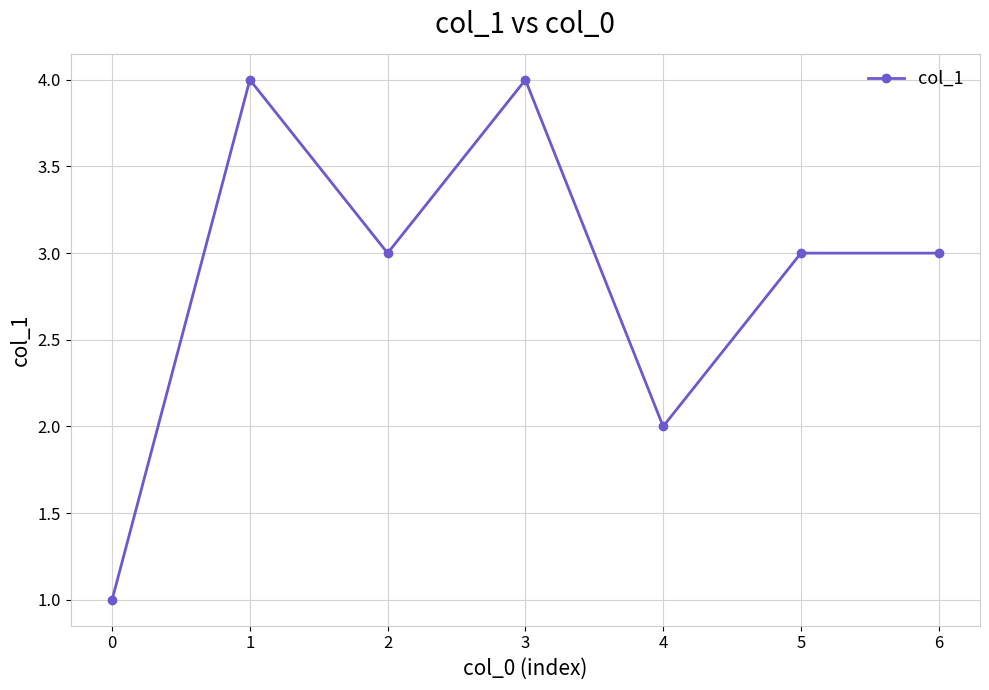

Reading left to right, extract all data points from this chart.

1	4	3	4	2	3	3